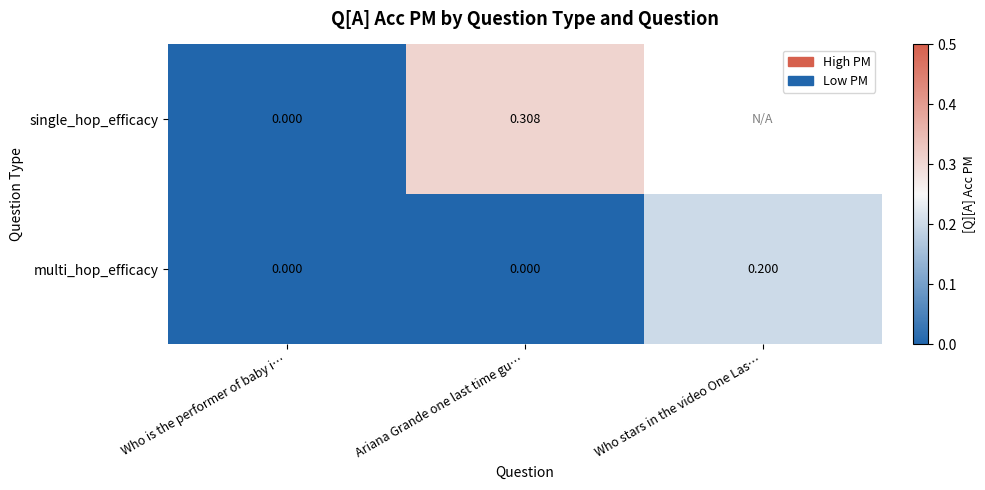

How many multi_hop_efficacy values are between 0 and 1?

3